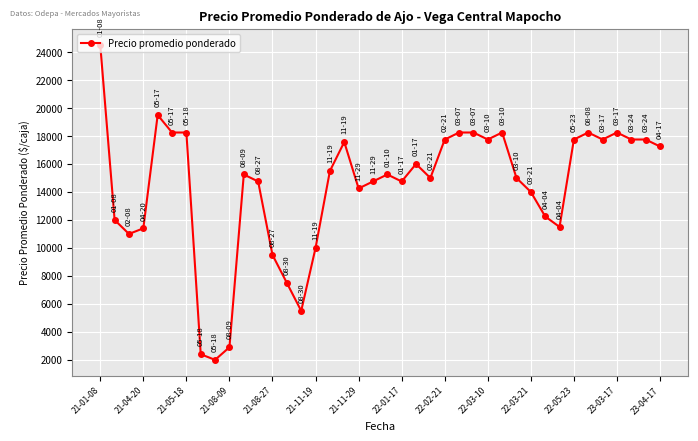

How many data points are less than 15250?

19